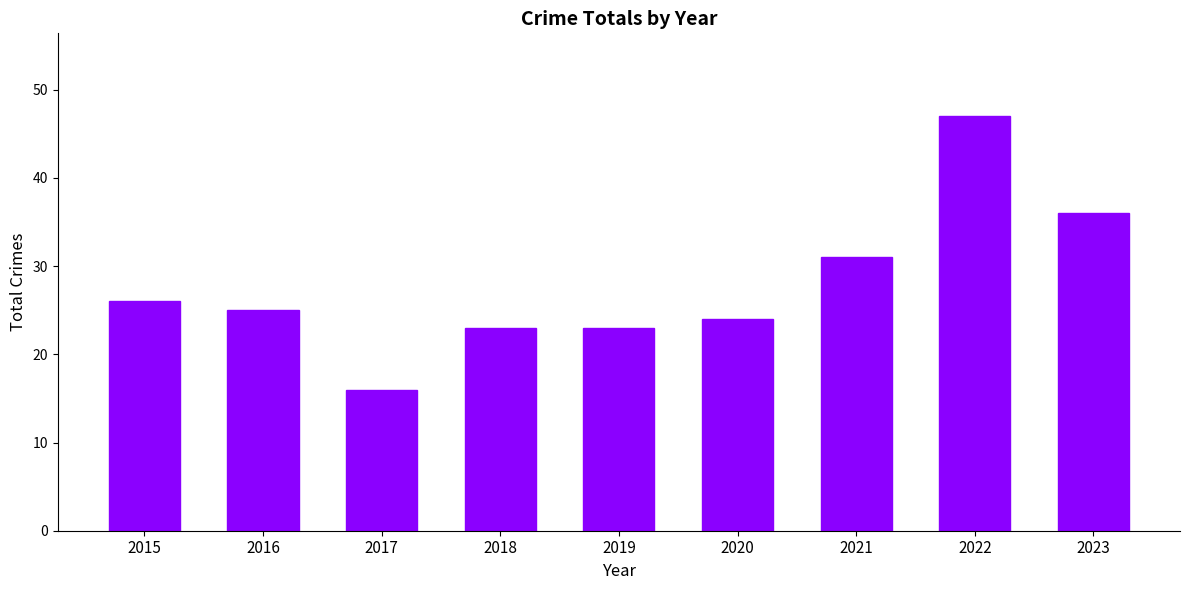

What is the difference between the second highest and second lowest values?

13